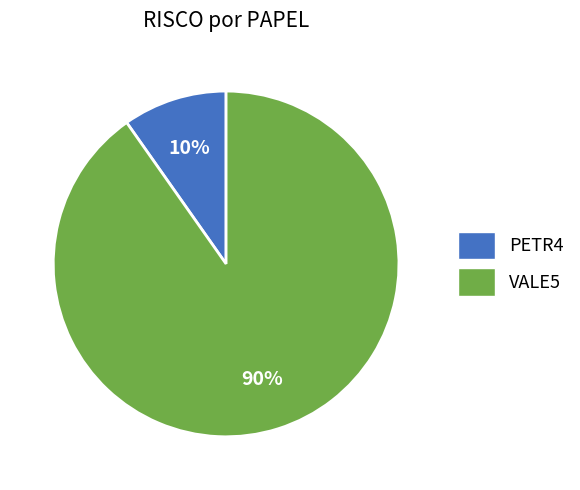

Which category has the smallest portion of the pie?

PETR4